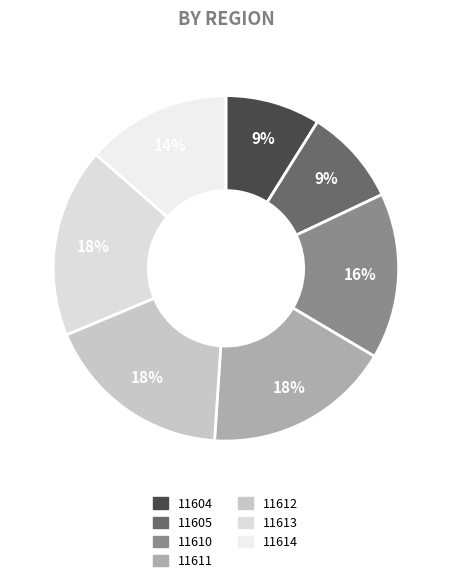

Which has a higher value, 11614 or 11610?

11610